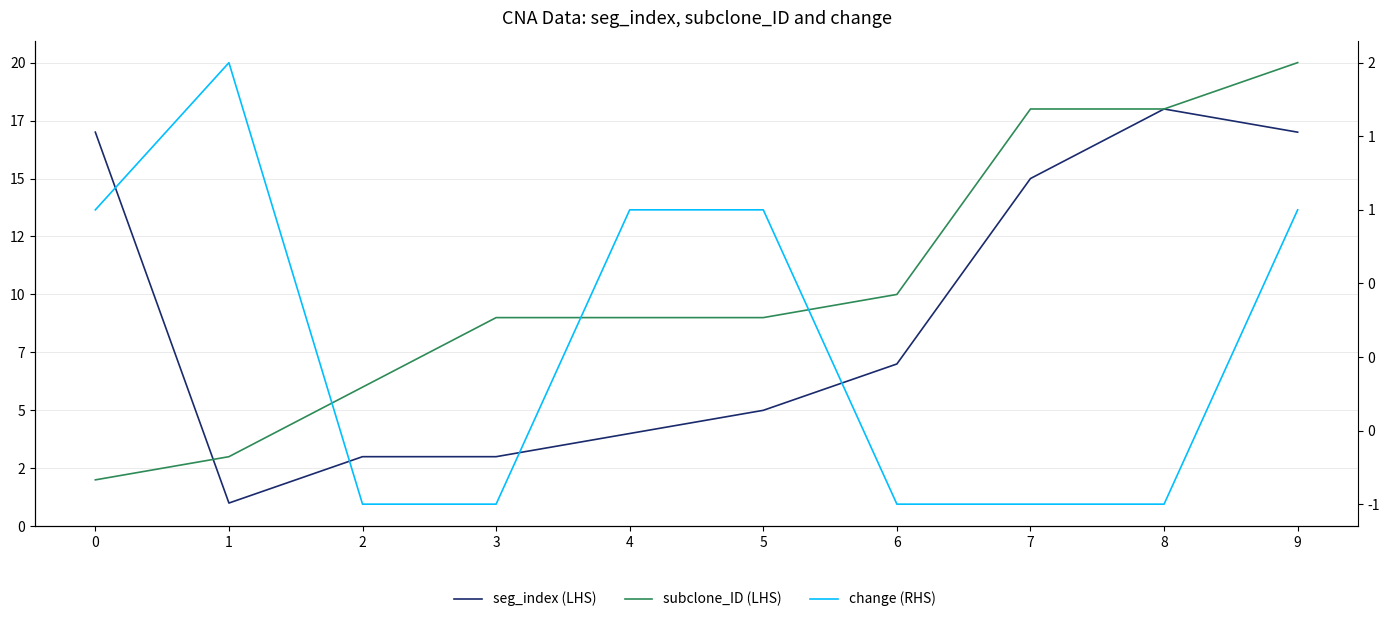

What is the greatest value displayed?

20